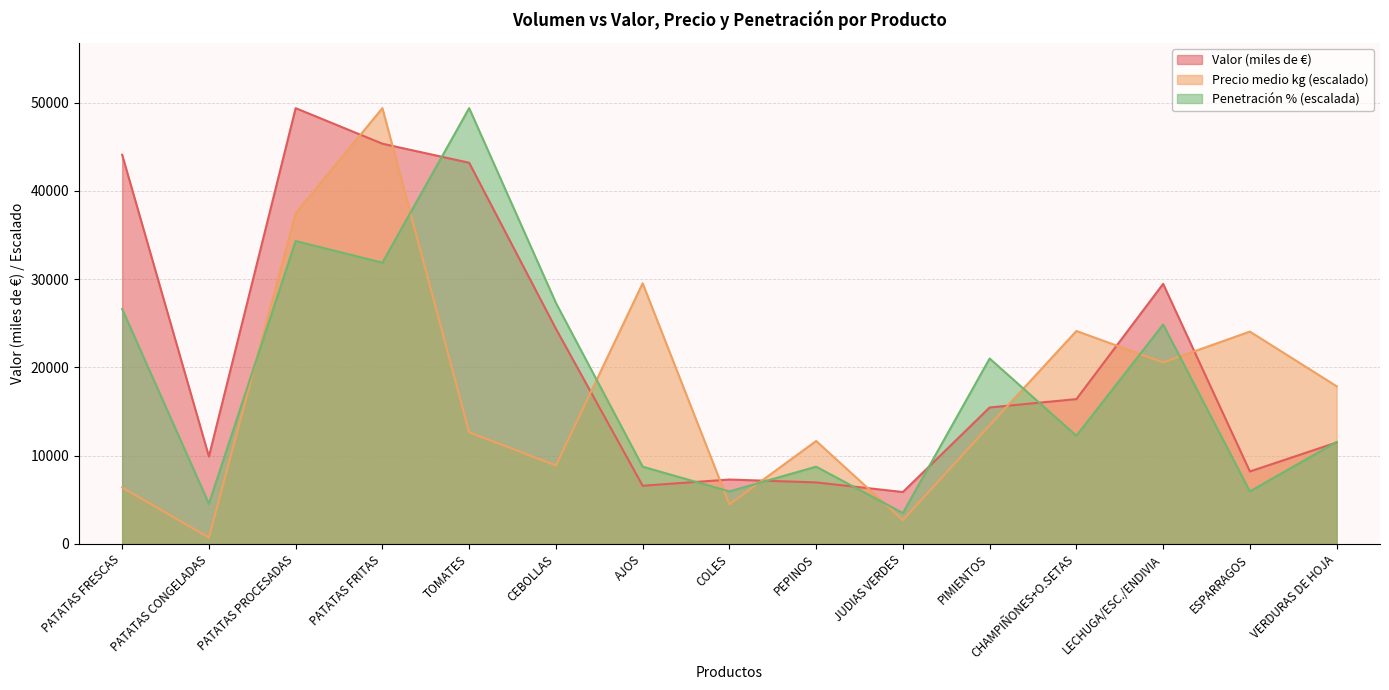

What is the minimum value shown in the chart?

725.1